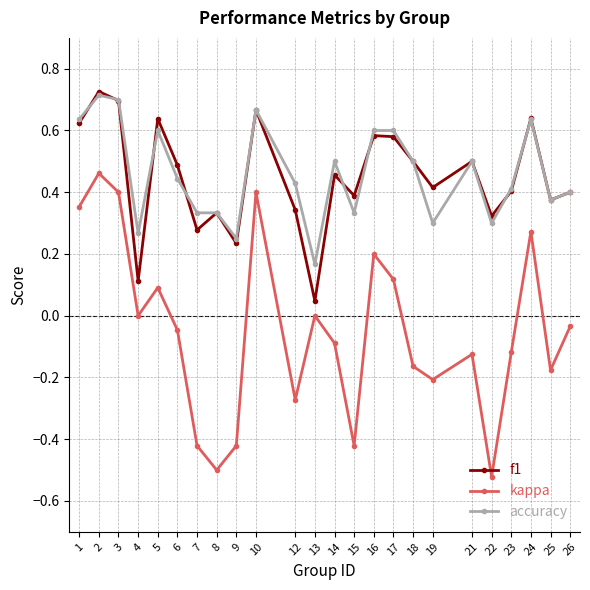

Where is the first local maximum for kappa?

2